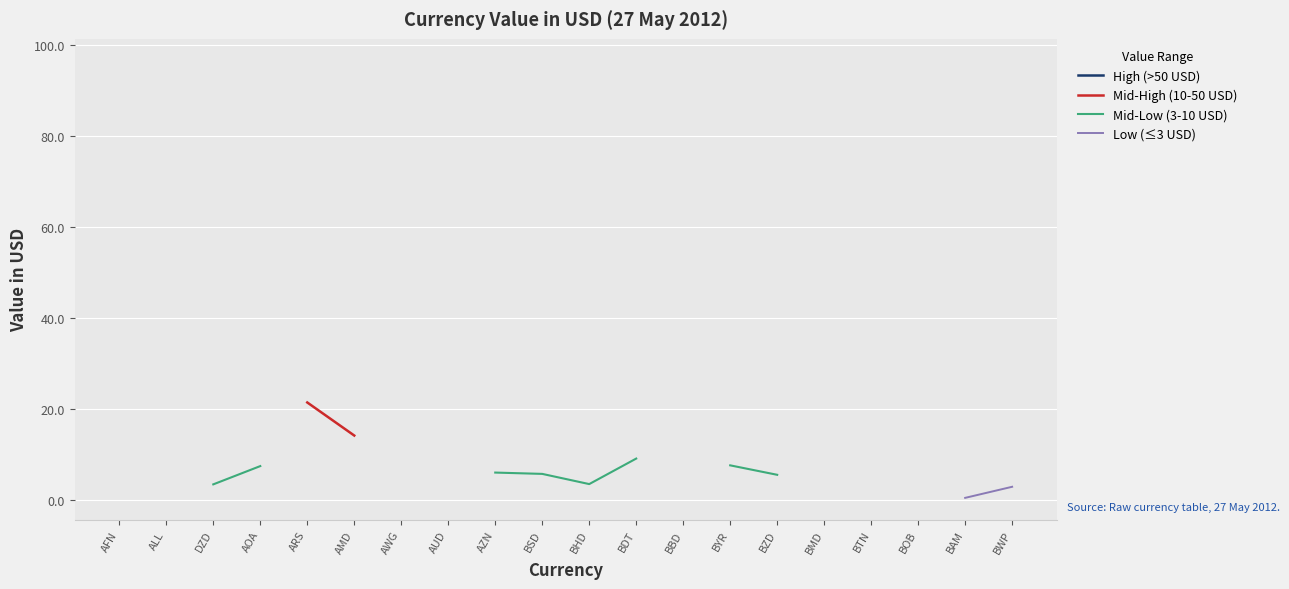

Is it true that Mid-Low (3-10 USD) equals 9.7 at BSD?

False